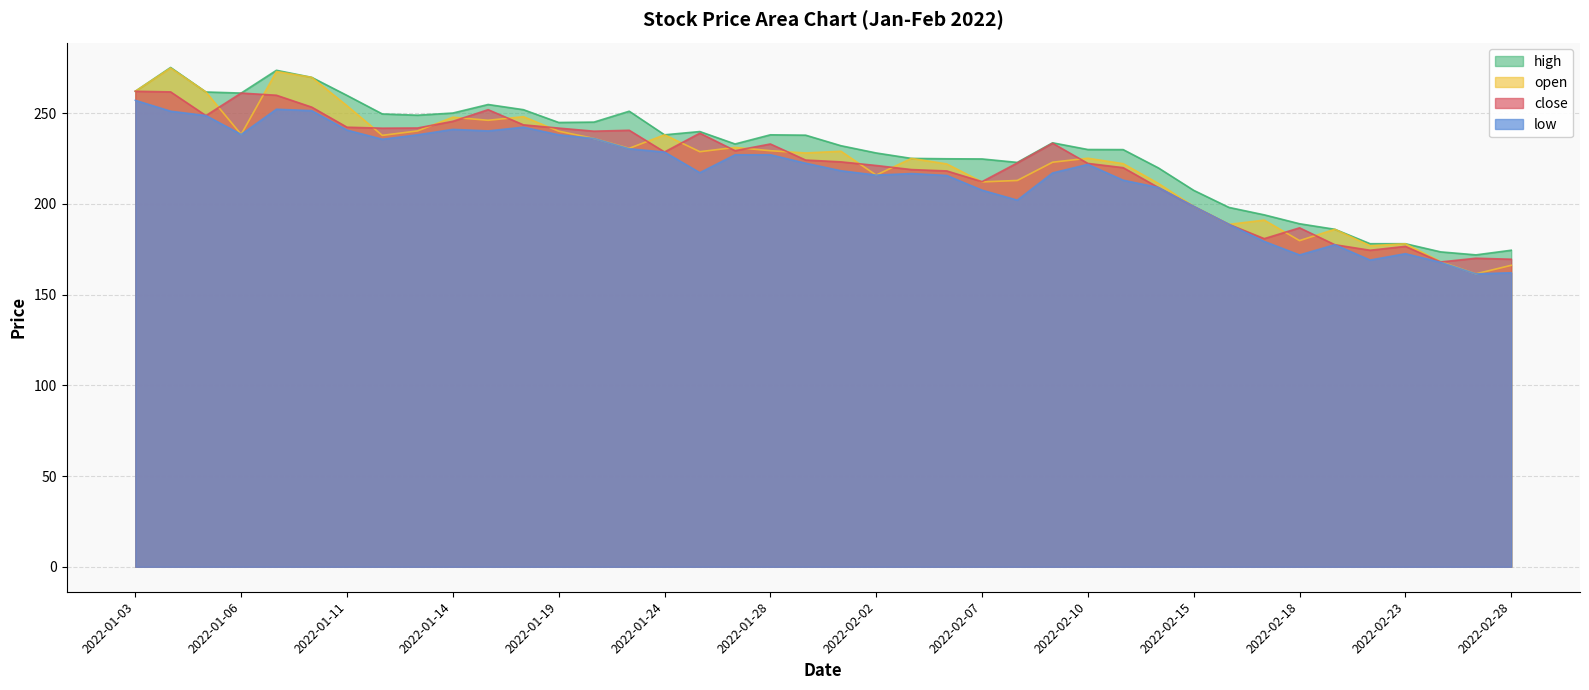

How many series are shown in this chart?

4